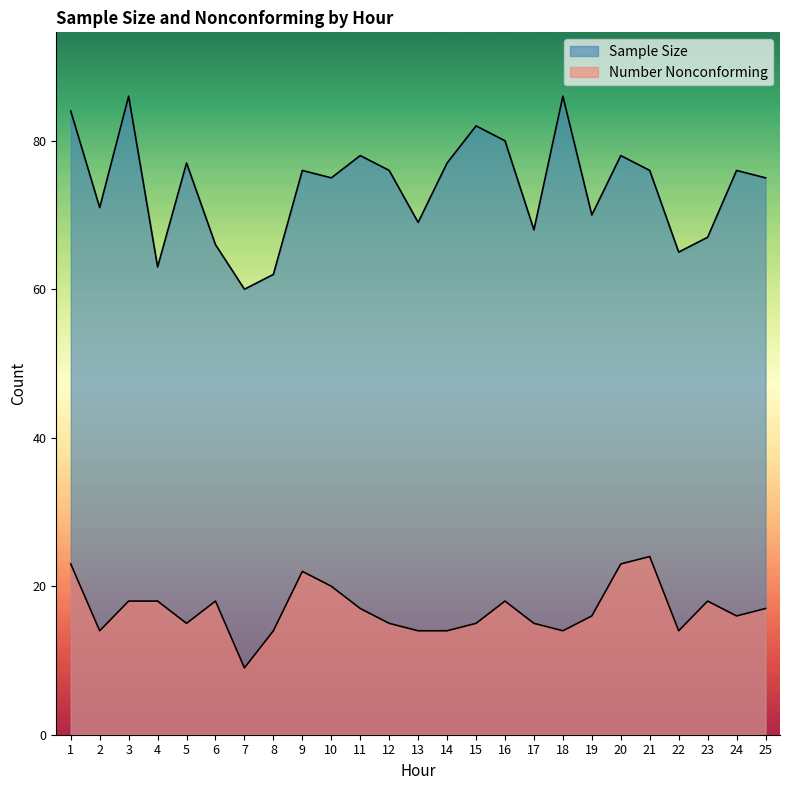

List the labels in order of Number Nonconforming value, largest first.

21, 1, 20, 9, 10, 3, 4, 6, 16, 23, 11, 25, 19, 24, 5, 12, 15, 17, 2, 8, 13, 14, 18, 22, 7